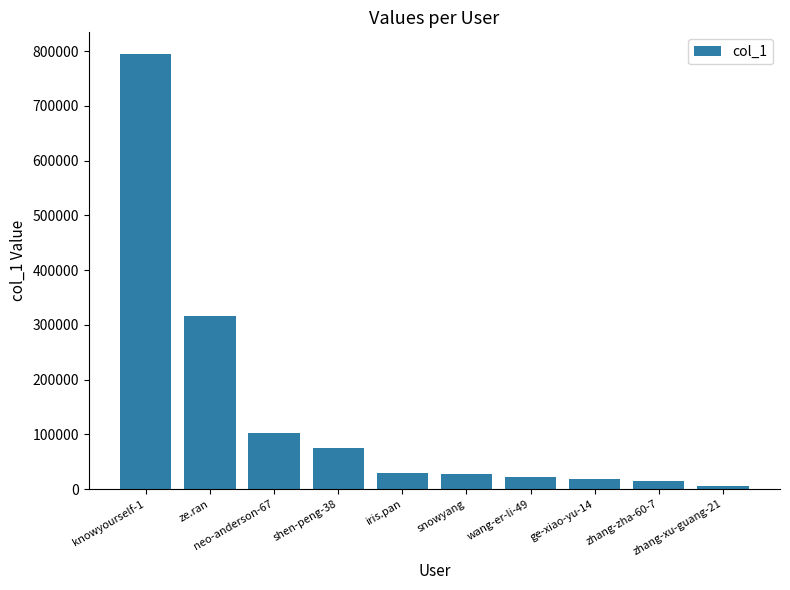

What is the greatest value displayed?

794468